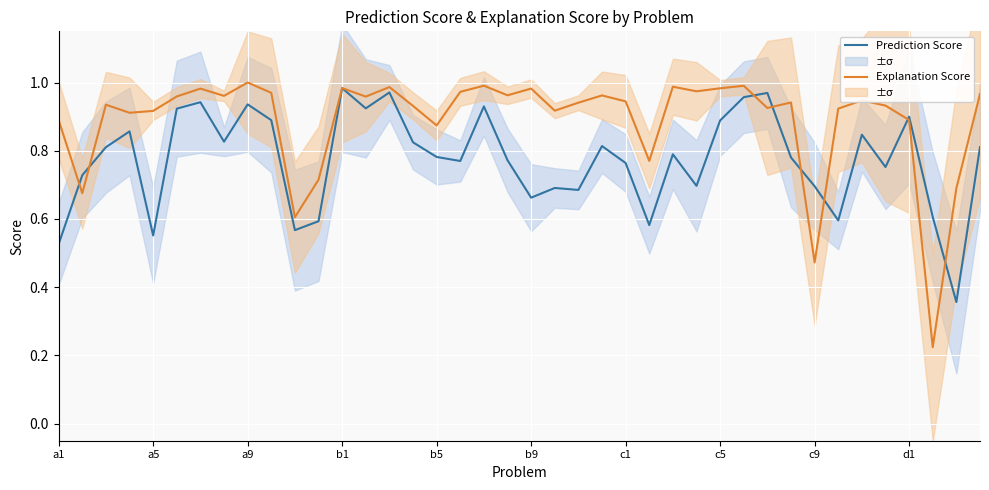

At how many categories does at least one series exceed 0?

40